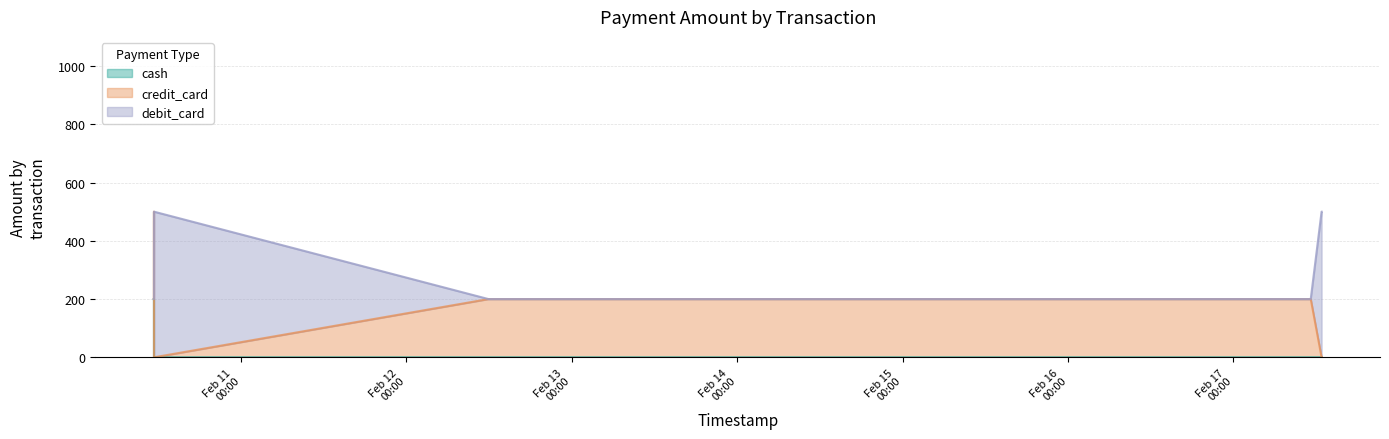

Is it true that cash equals 0 at 17?

True